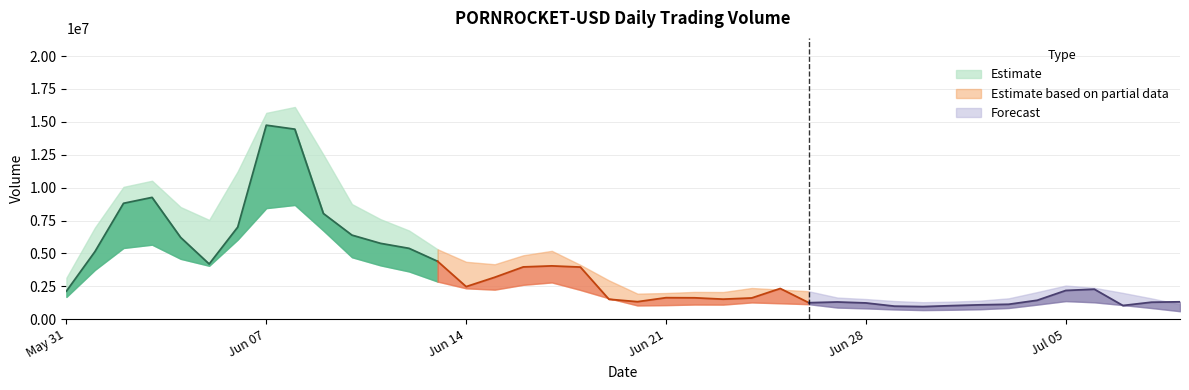

How many data points are above 2283799?

19